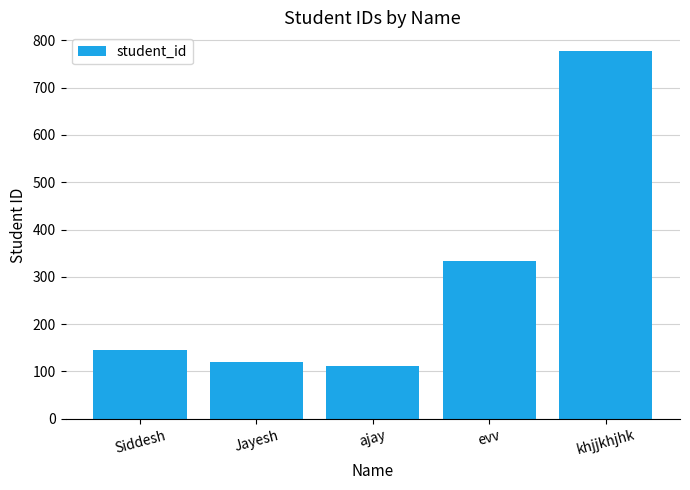

The value at khjjkhjhk is 1348. True or false?

False